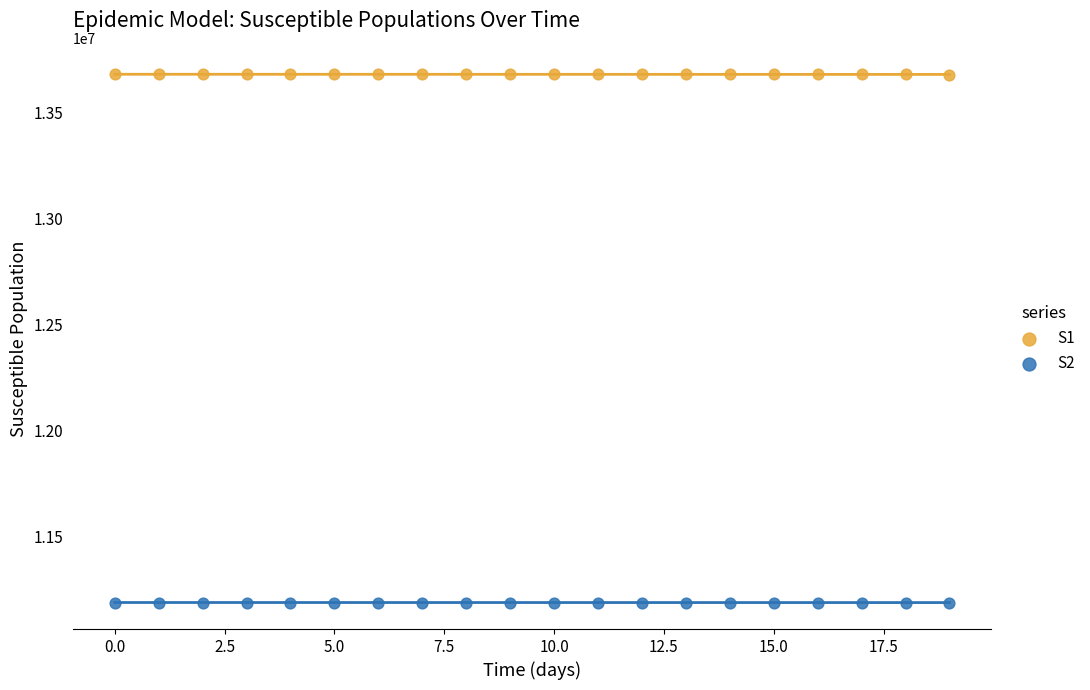

Which series contains the highest Y value?

S1